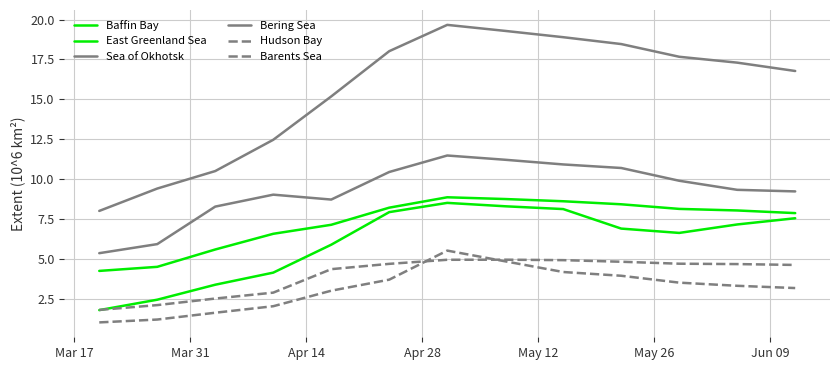

What is the minimum value for Baffin Bay?

4.3